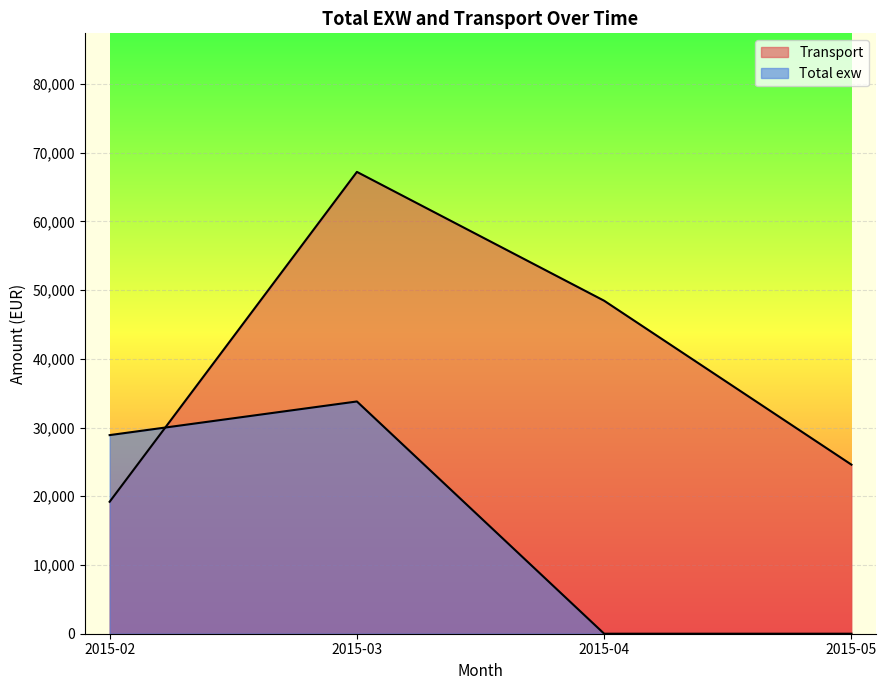

Is it true that Transport equals 8010.5 at 2015-03?

False